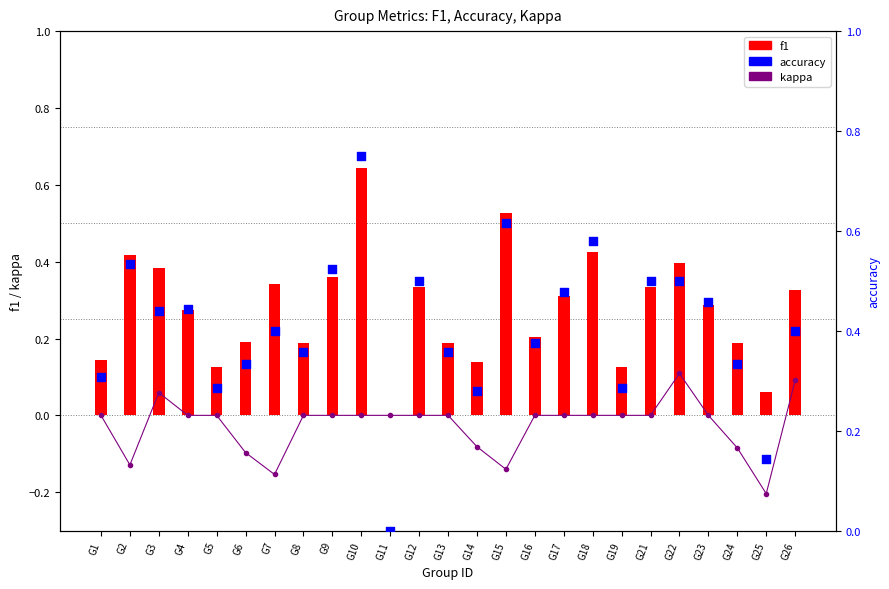

At which category is the sum across all series the highest?

G10